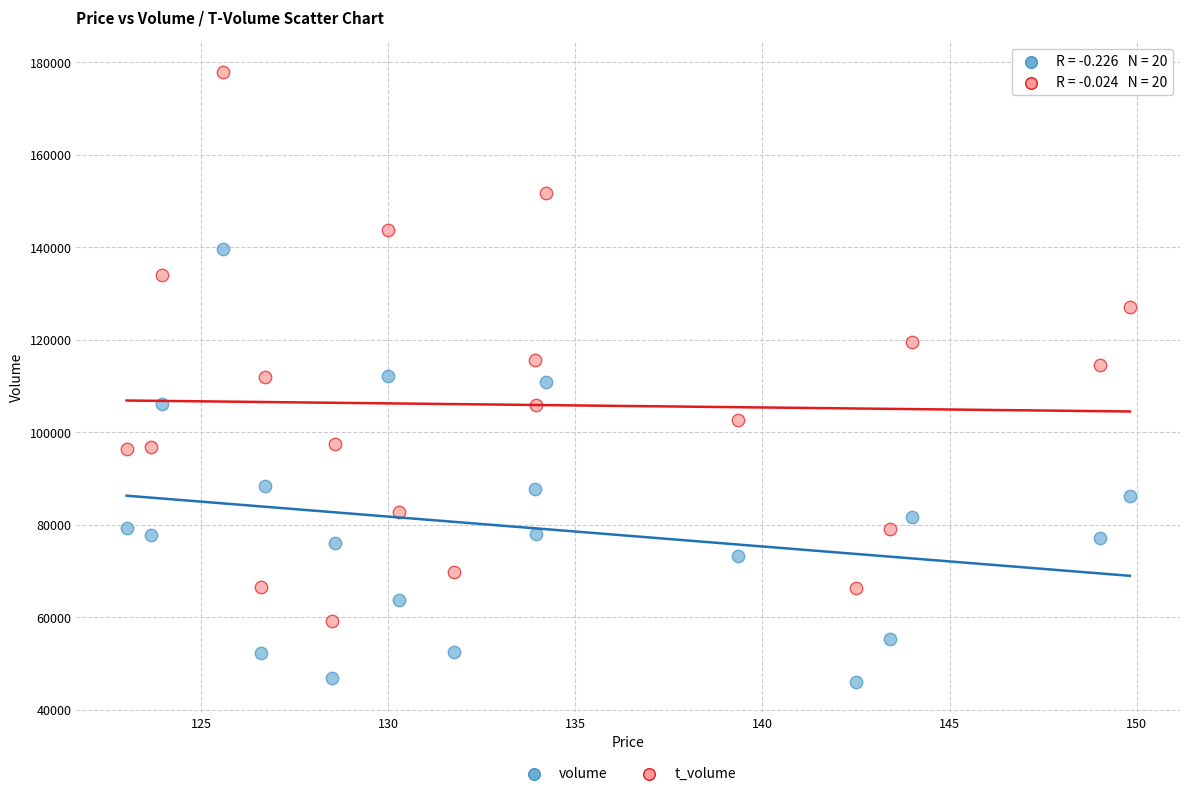

Which series contains the lowest Y value?

volume